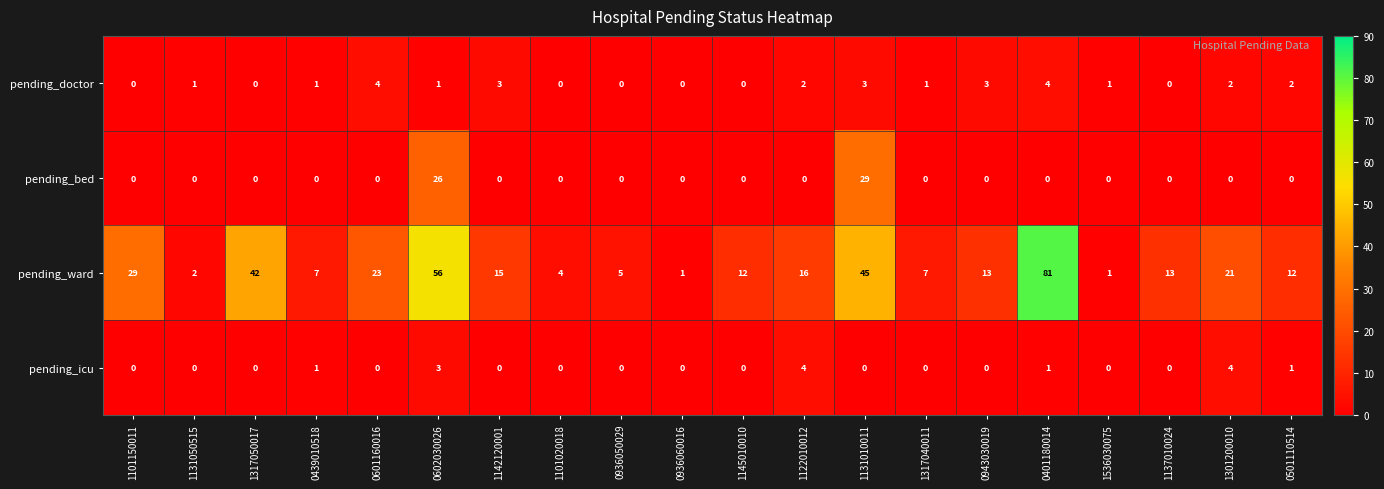

Is it true that pending_ward equals 27 at 1142120001?

False